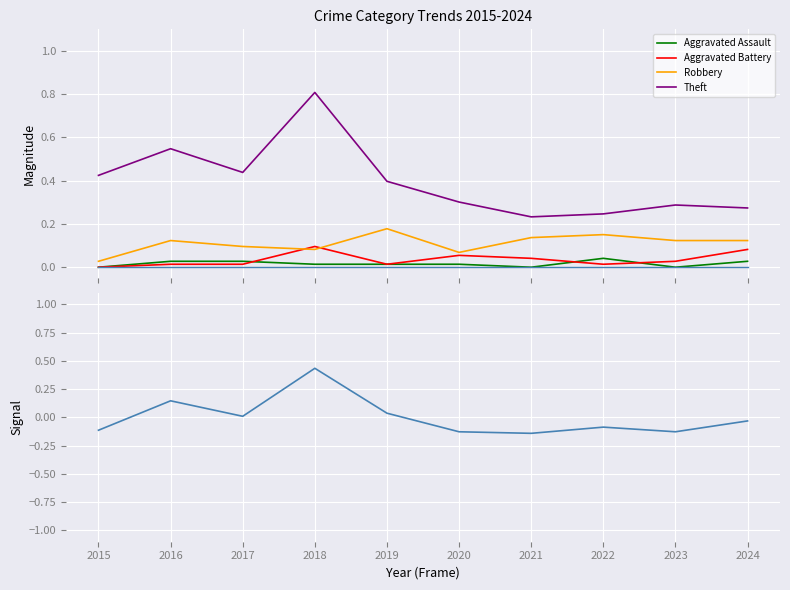

What is the minimum value shown in the chart?

-0.1